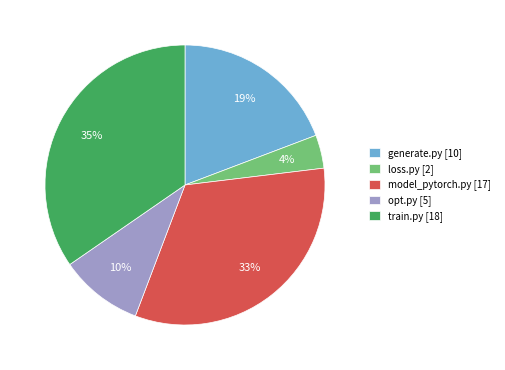

Count the number of slices in the pie.

5